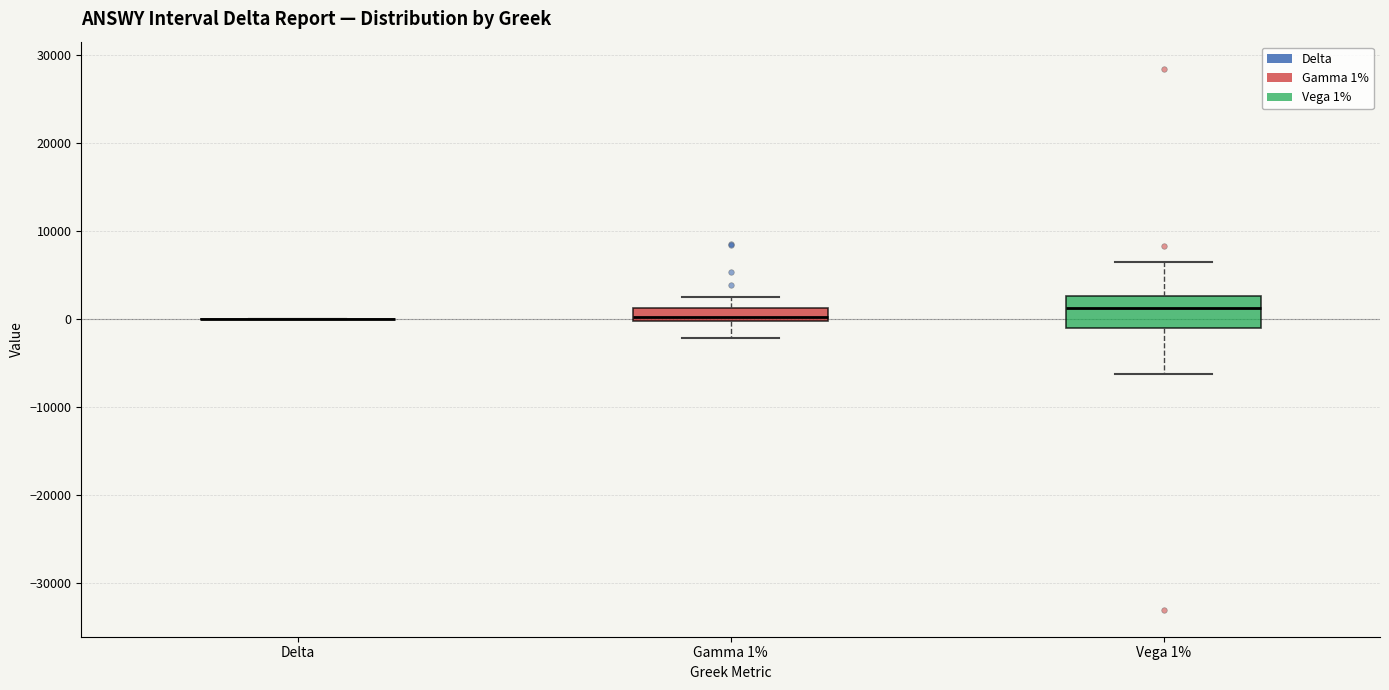

Which box is the tallest, from its lower edge to its upper edge?

Vega 1%